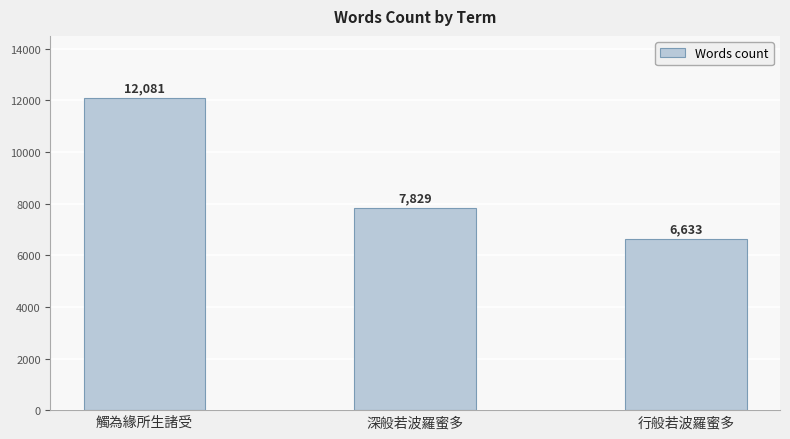

What is the average value?

8848